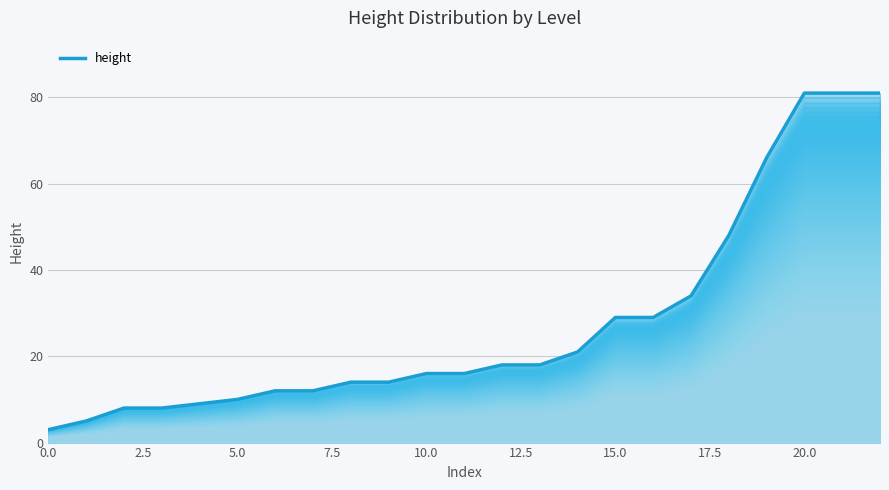

What is the difference between the maximum and minimum values?

78